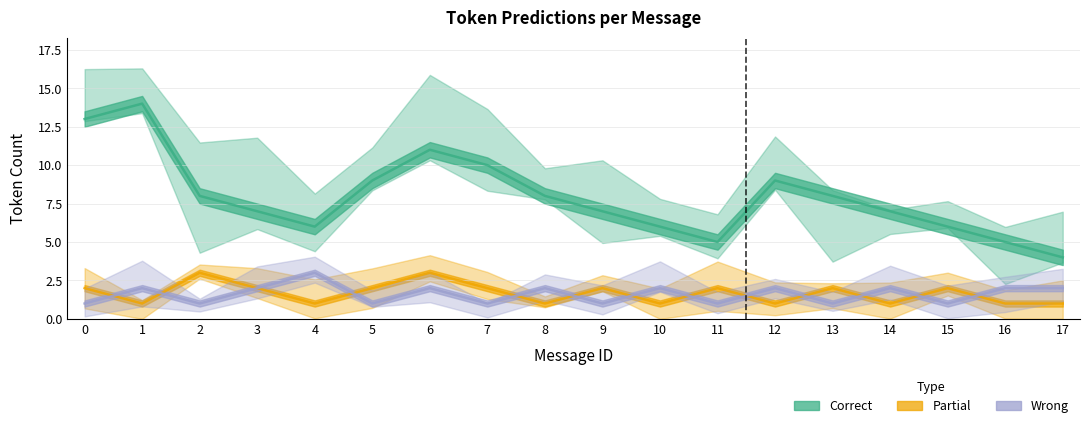

What is the total value across all series at 8?

11